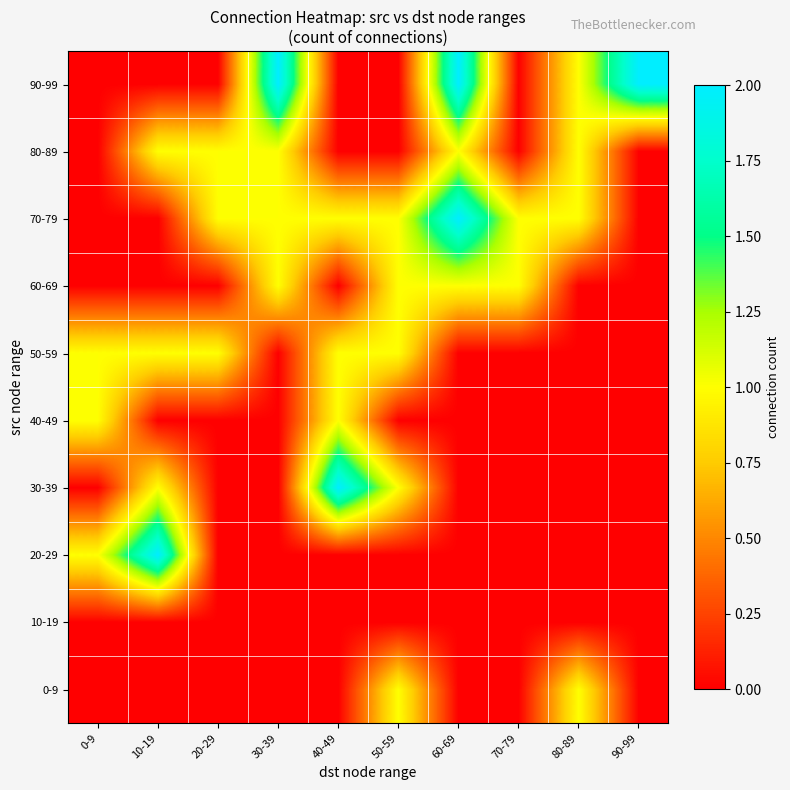

Reading left to right, what are all the values shown in this chart?

0-9: 0-9=0	10-19=0	20-29=0	30-39=0	40-49=0	50-59=1	60-69=0	70-79=0	80-89=1	90-99=0
10-19: 0-9=0	10-19=0	20-29=0	30-39=0	40-49=0	50-59=0	60-69=0	70-79=0	80-89=0	90-99=0
20-29: 0-9=1	10-19=2	20-29=0	30-39=0	40-49=0	50-59=0	60-69=0	70-79=0	80-89=0	90-99=0
30-39: 0-9=0	10-19=1	20-29=0	30-39=0	40-49=2	50-59=1	60-69=0	70-79=0	80-89=0	90-99=0
40-49: 0-9=1	10-19=0	20-29=0	30-39=0	40-49=1	50-59=0	60-69=0	70-79=0	80-89=0	90-99=0
50-59: 0-9=1	10-19=1	20-29=1	30-39=0	40-49=1	50-59=1	60-69=0	70-79=0	80-89=0	90-99=0
60-69: 0-9=0	10-19=0	20-29=0	30-39=1	40-49=0	50-59=1	60-69=1	70-79=1	80-89=0	90-99=0
70-79: 0-9=0	10-19=0	20-29=1	30-39=1	40-49=1	50-59=1	60-69=2	70-79=1	80-89=1	90-99=0
80-89: 0-9=0	10-19=1	20-29=1	30-39=1	40-49=0	50-59=0	60-69=1	70-79=0	80-89=1	90-99=0
90-99: 0-9=0	10-19=0	20-29=0	30-39=2	40-49=0	50-59=0	60-69=2	70-79=0	80-89=1	90-99=2